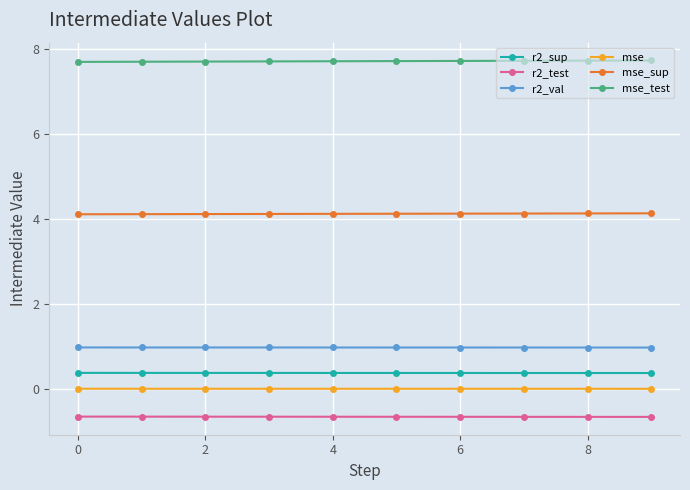

True or false: mse_test and r2_test intersect in this chart.

False